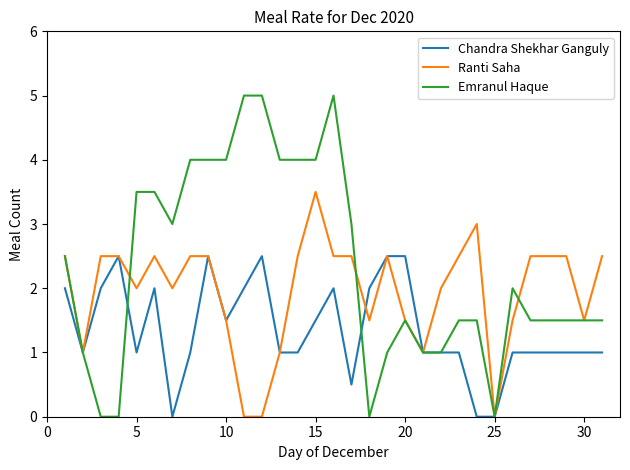

What is the difference between the second highest and second lowest values in the Emranul Haque series?

5.0